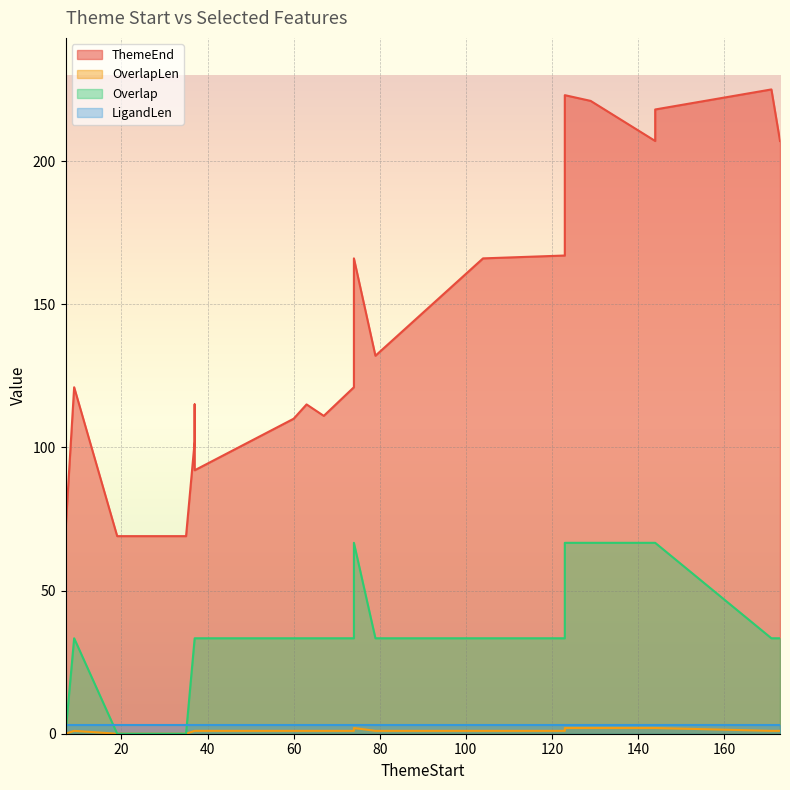

True or false: OverlapLen and Overlap cross at least once.

False